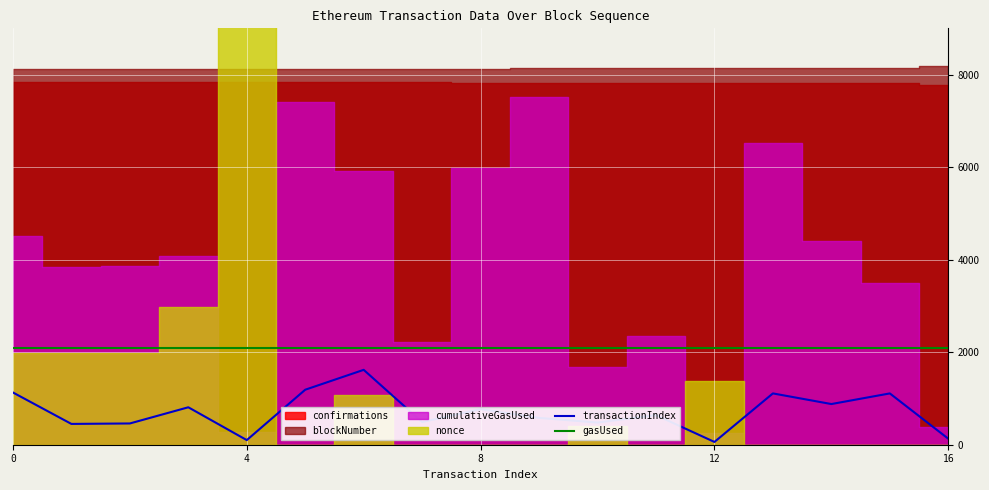

True or false: gasUsed and transactionIndex intersect in this chart.

False